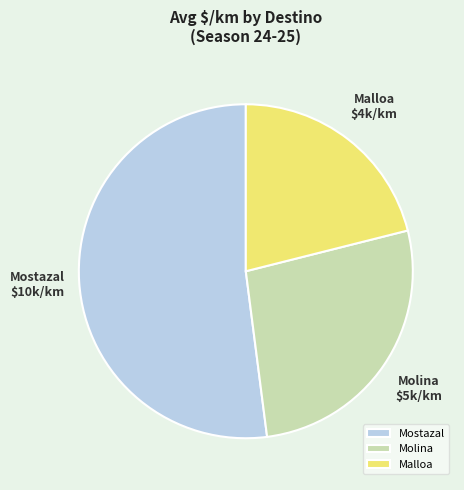

Which category accounts for the majority?

Mostazal